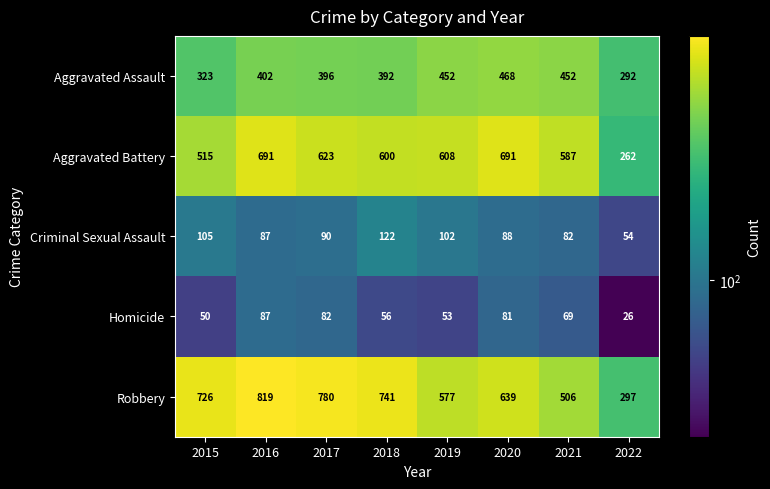

At which label is Criminal Sexual Assault closest to 88?

2020